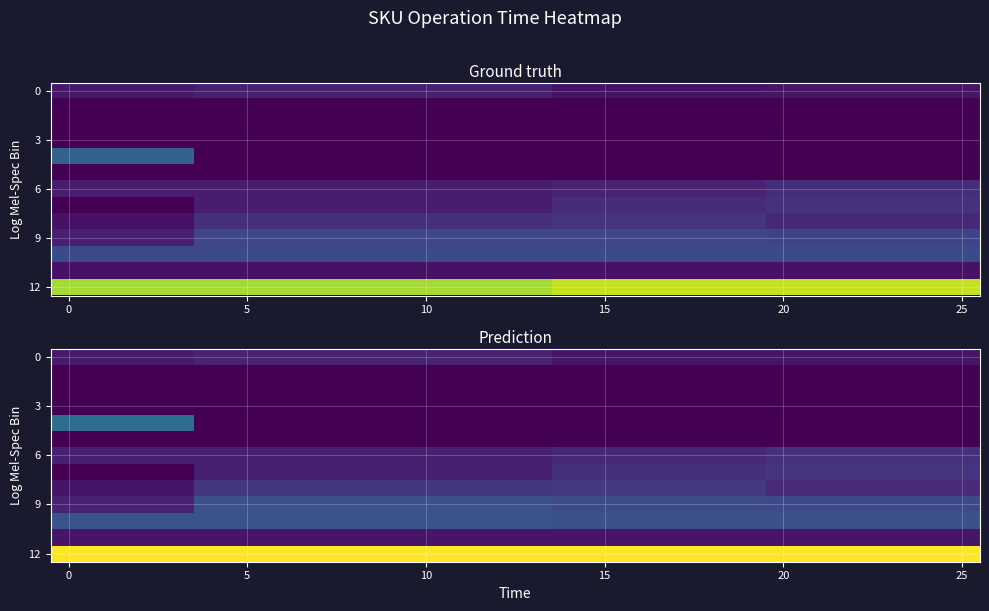

At which category is the sum across all series the highest?

20